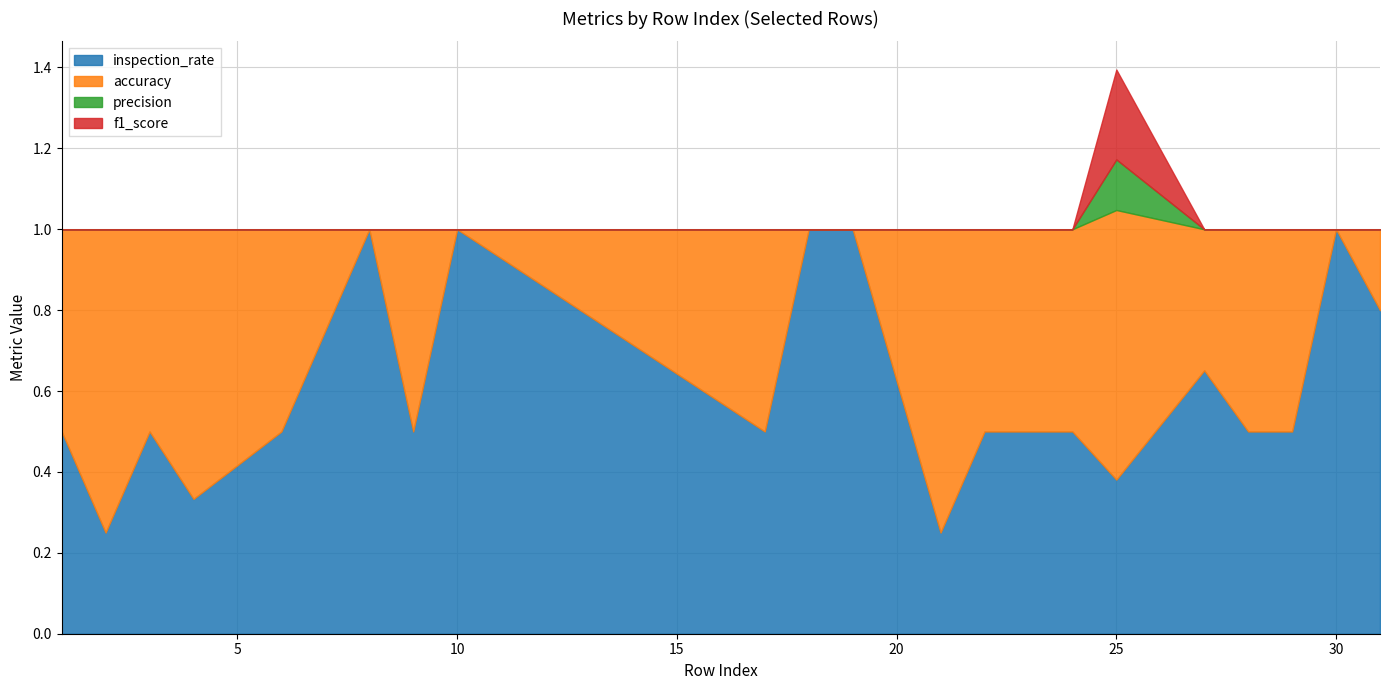

At which category is the sum across all series the highest?

25